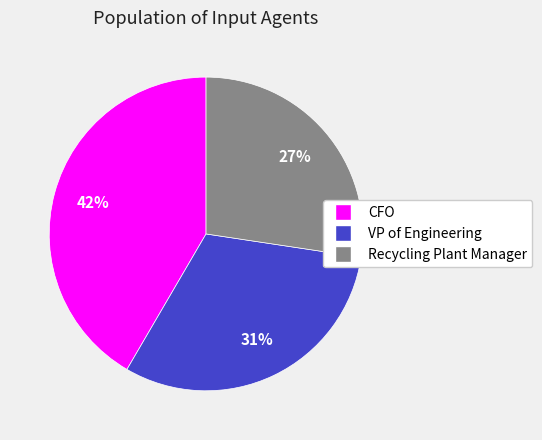

Which category has the biggest portion of the pie?

CFO